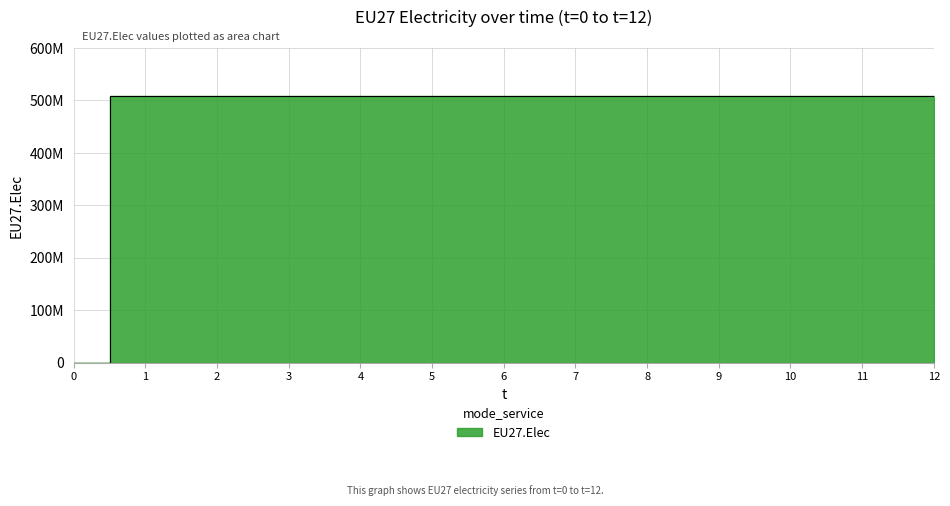

How many values are below 508833333?

1